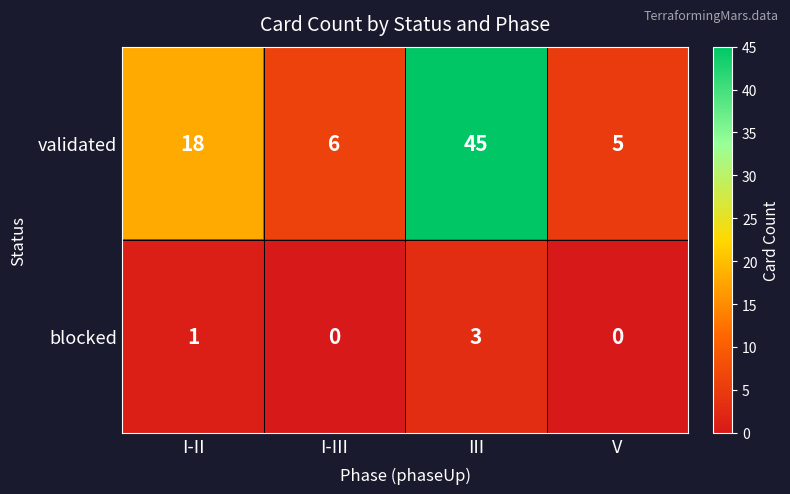

True or false: blocked has a value of 1 at III.

False